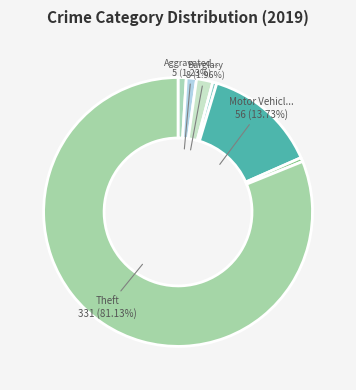

Which category has the biggest portion of the pie?

Theft